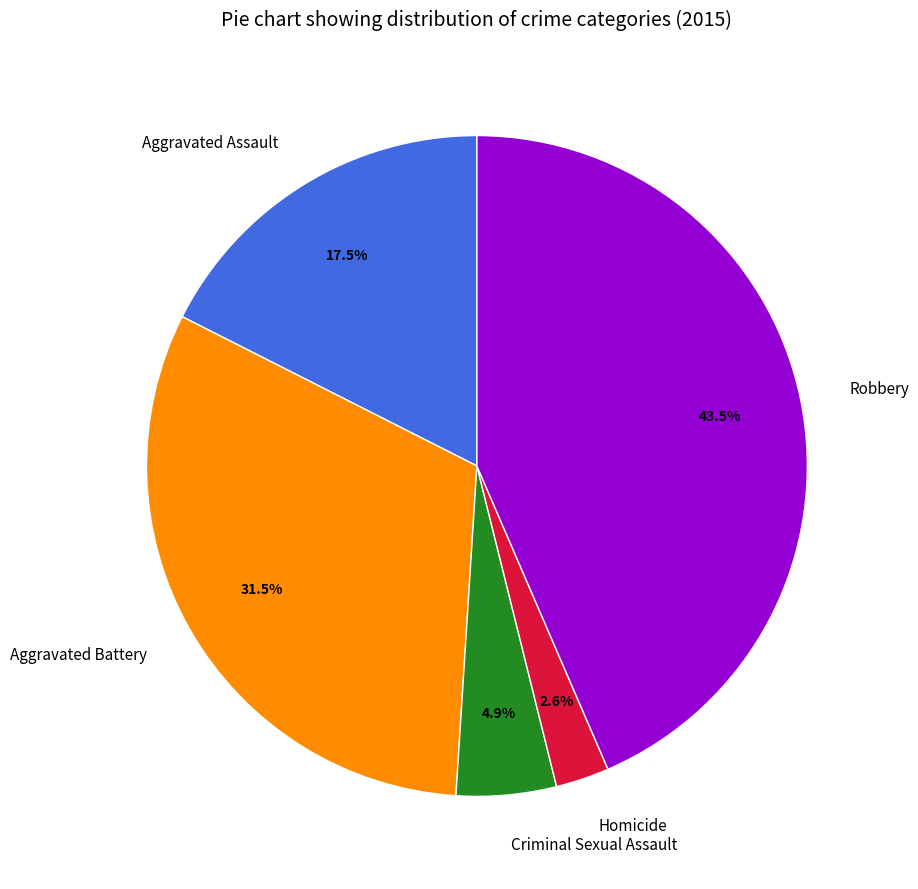

True or false: Criminal Sexual Assault accounts for 14% of the total.

False